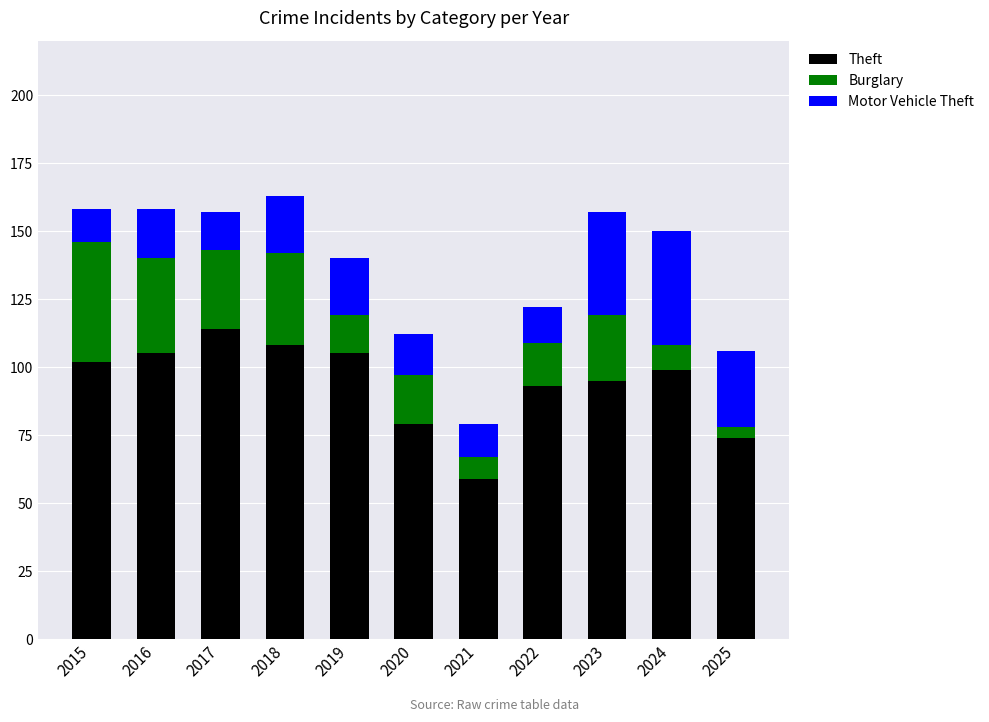

True or false: Theft has a value of 95 at 2023.

True